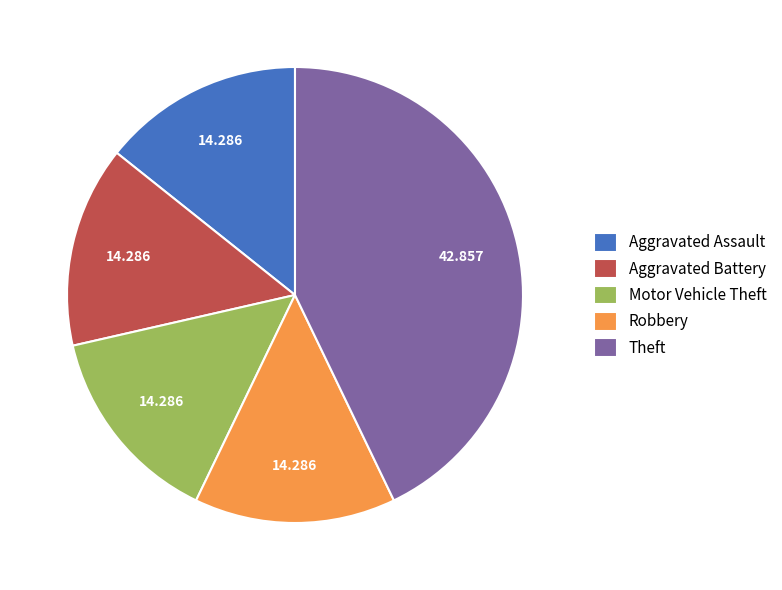

Is Aggravated Assault the majority of the pie?

No